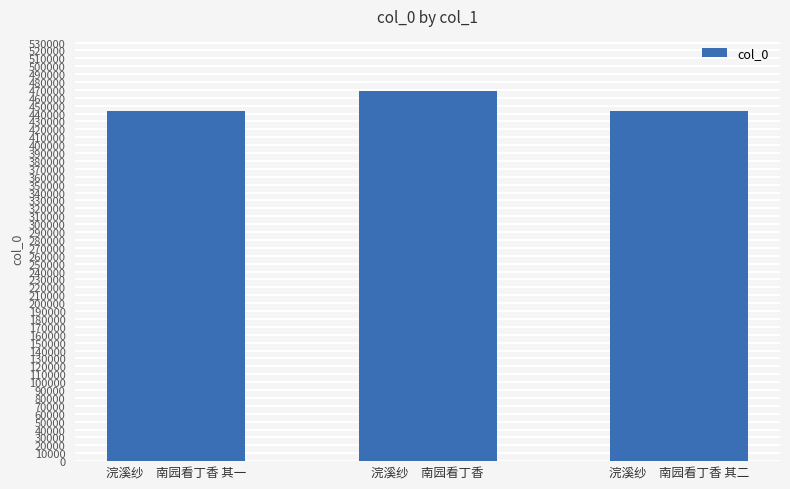

What is the change in value from 浣溪纱　南园看丁香 其一 to 浣溪纱　南园看丁香 其二?

+1